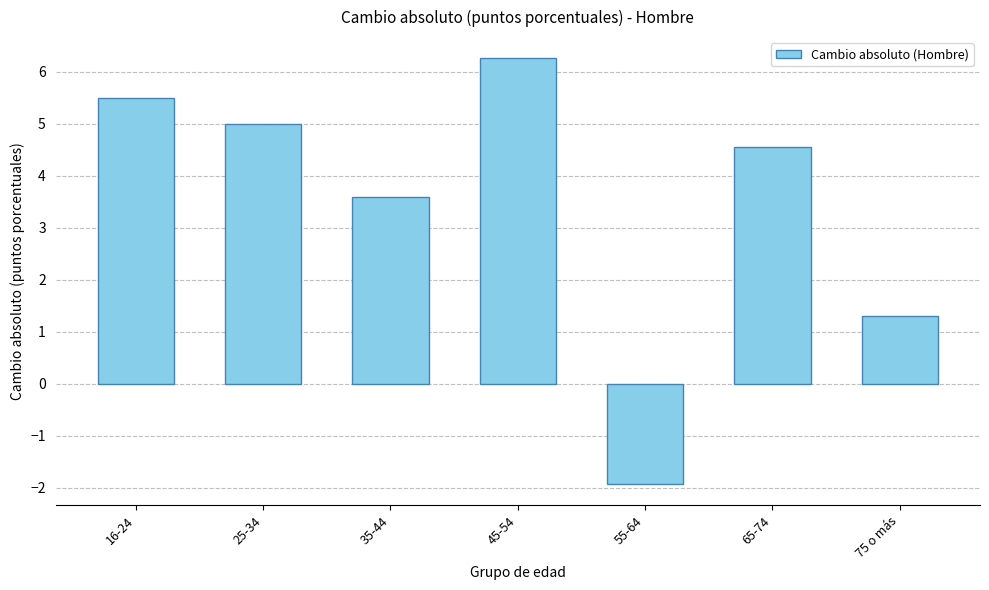

What is the value of the 2nd bar from the left?

5.0